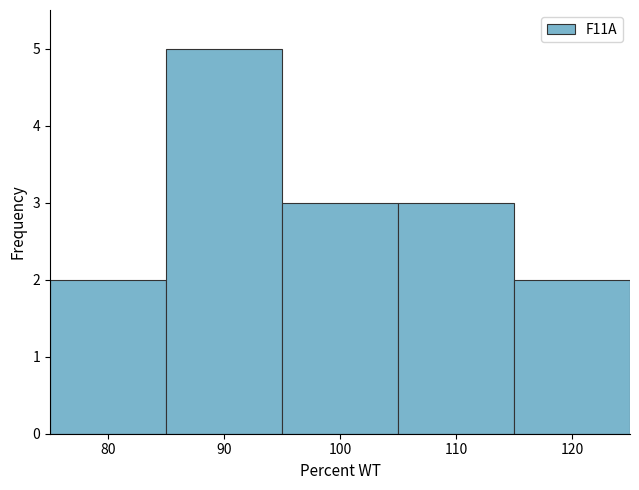

What is the height of the bar covering 75 to 85 on the x-axis? The values are not printed on the chart, so give them approximately, as read against the axis.

2